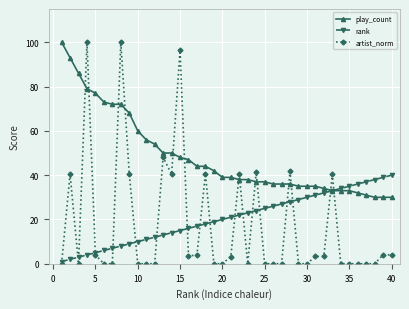

Which series has the largest total across all categories?

play_count